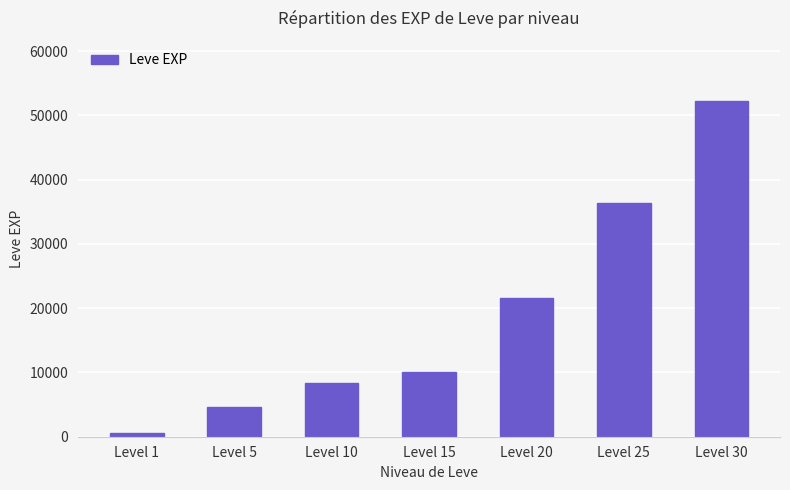

Reading left to right, list all the values displayed in this chart.

Level 1=630	Level 5=4660	Level 10=8430	Level 15=10100	Level 20=21600	Level 25=36390	Level 30=52220